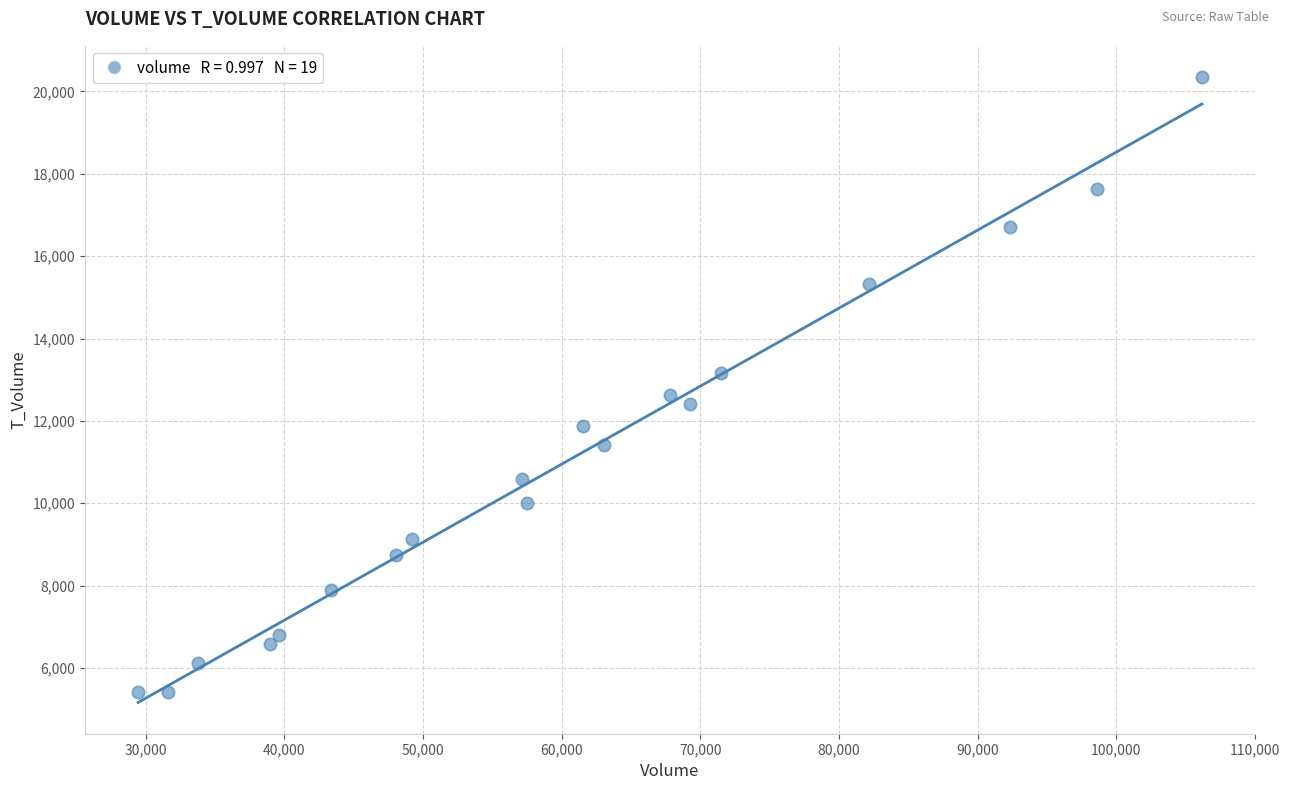

What is the range of X values (max minus min)?

76730